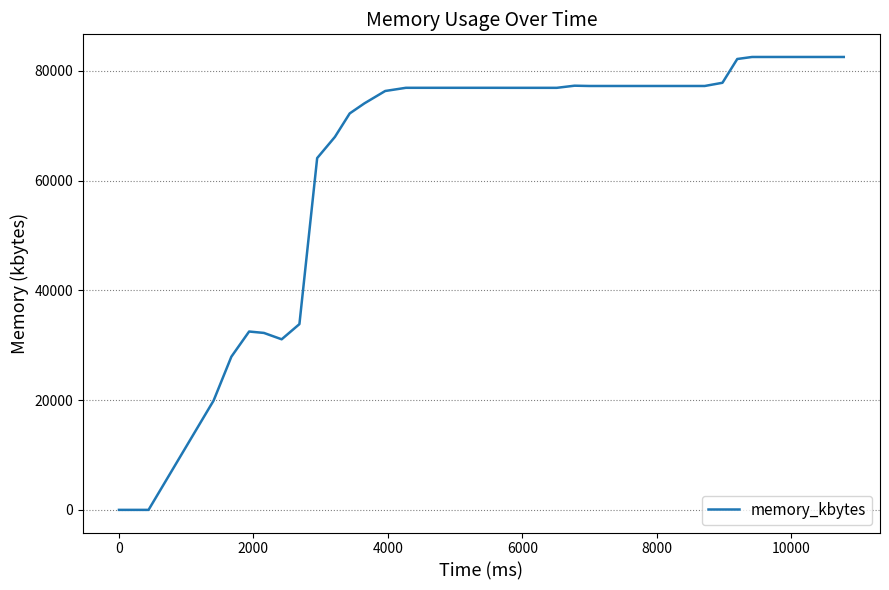

Does the chart have visible grid lines?

Yes